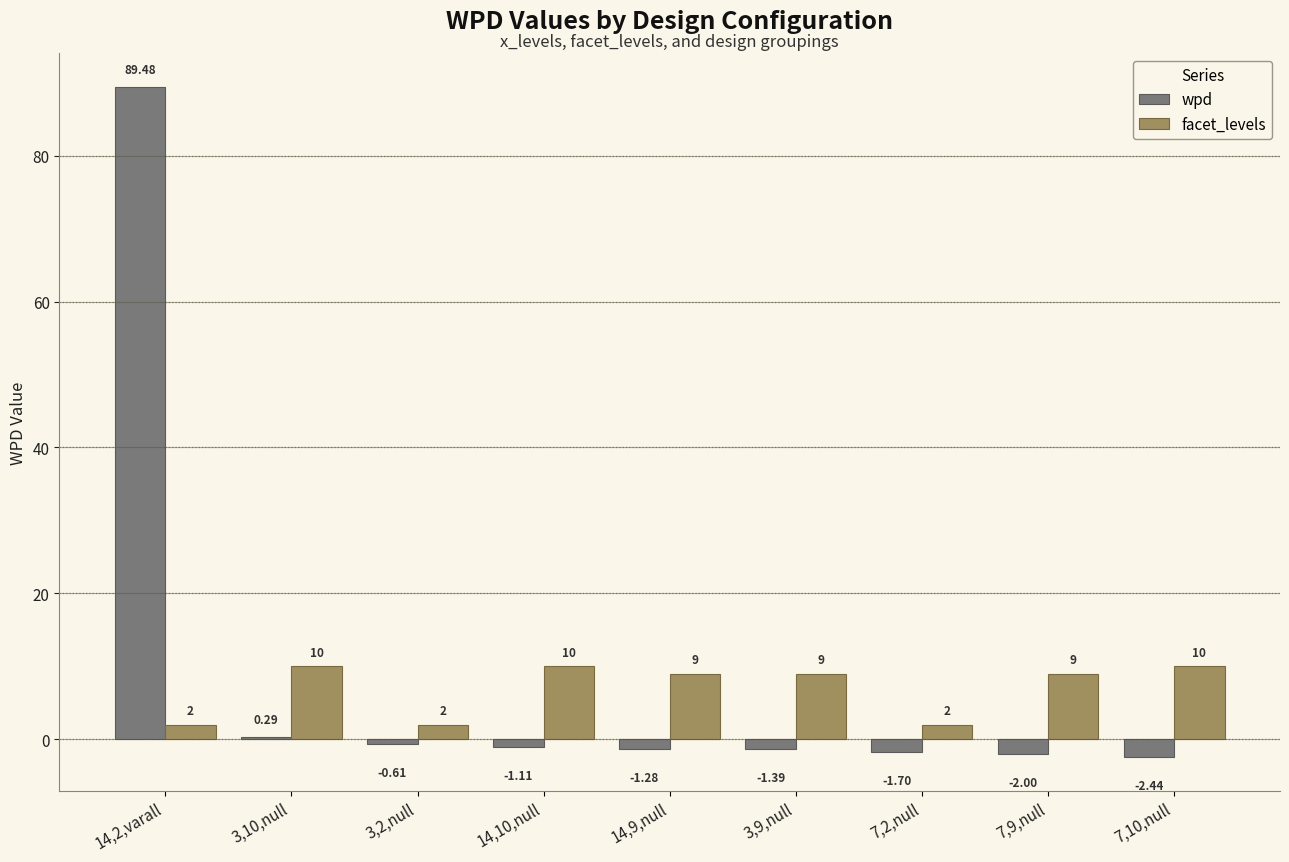

Is the value of wpd at 14,9,null greater than the value of facet_levels at 3,9,null?

No